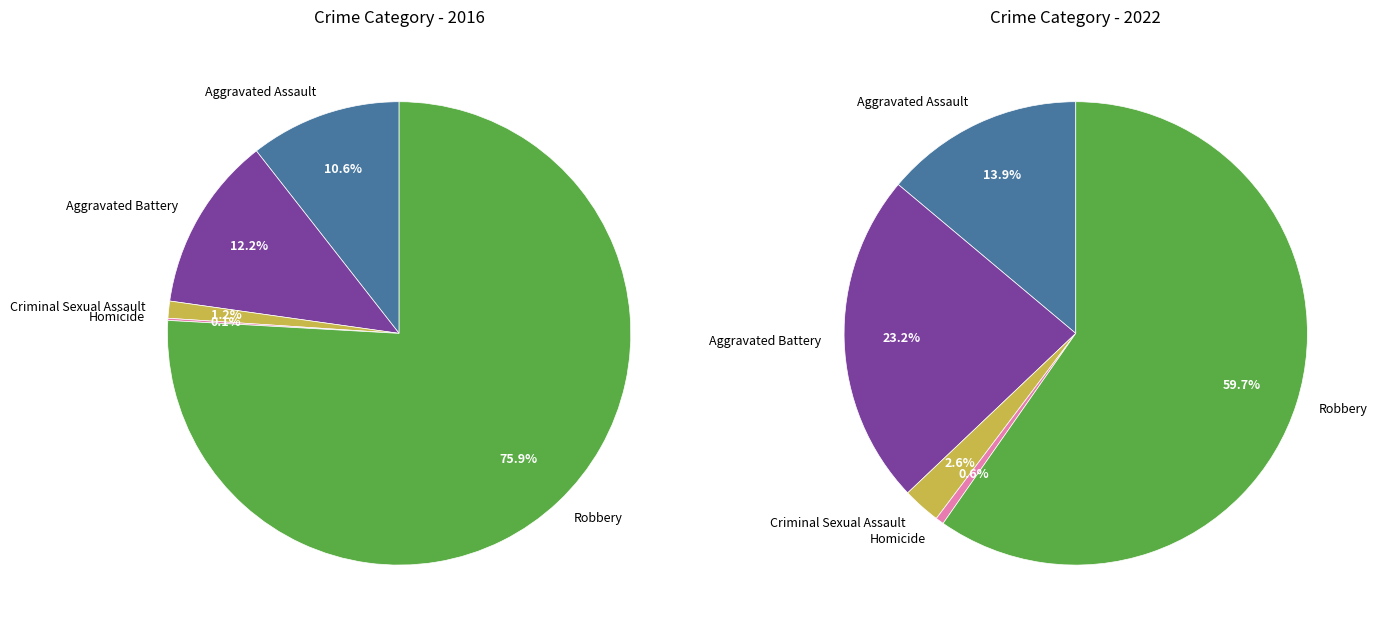

Count the number of slices in the pie.

5